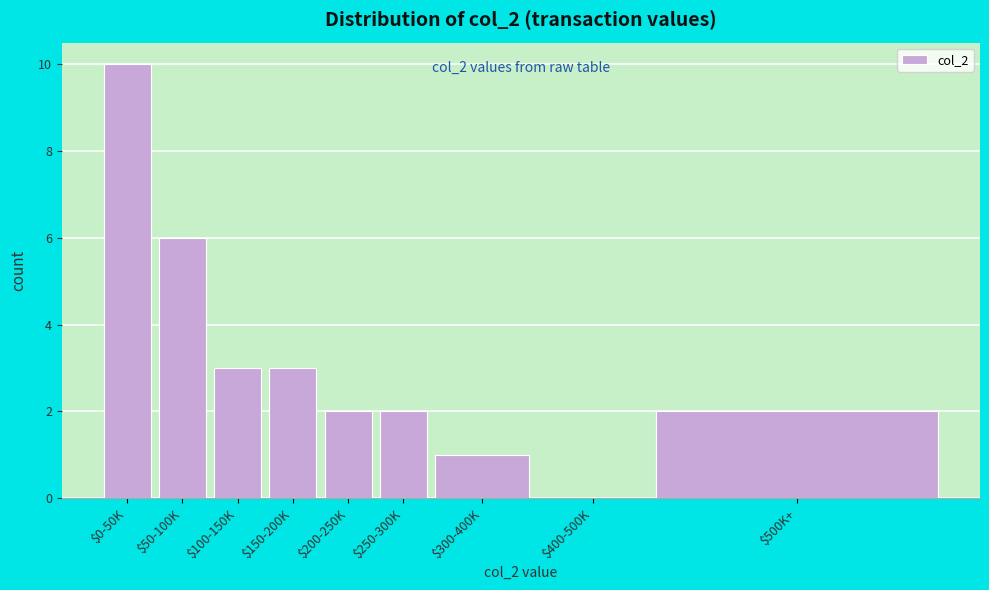

True or false: the data shows 1 at $500K+.

False